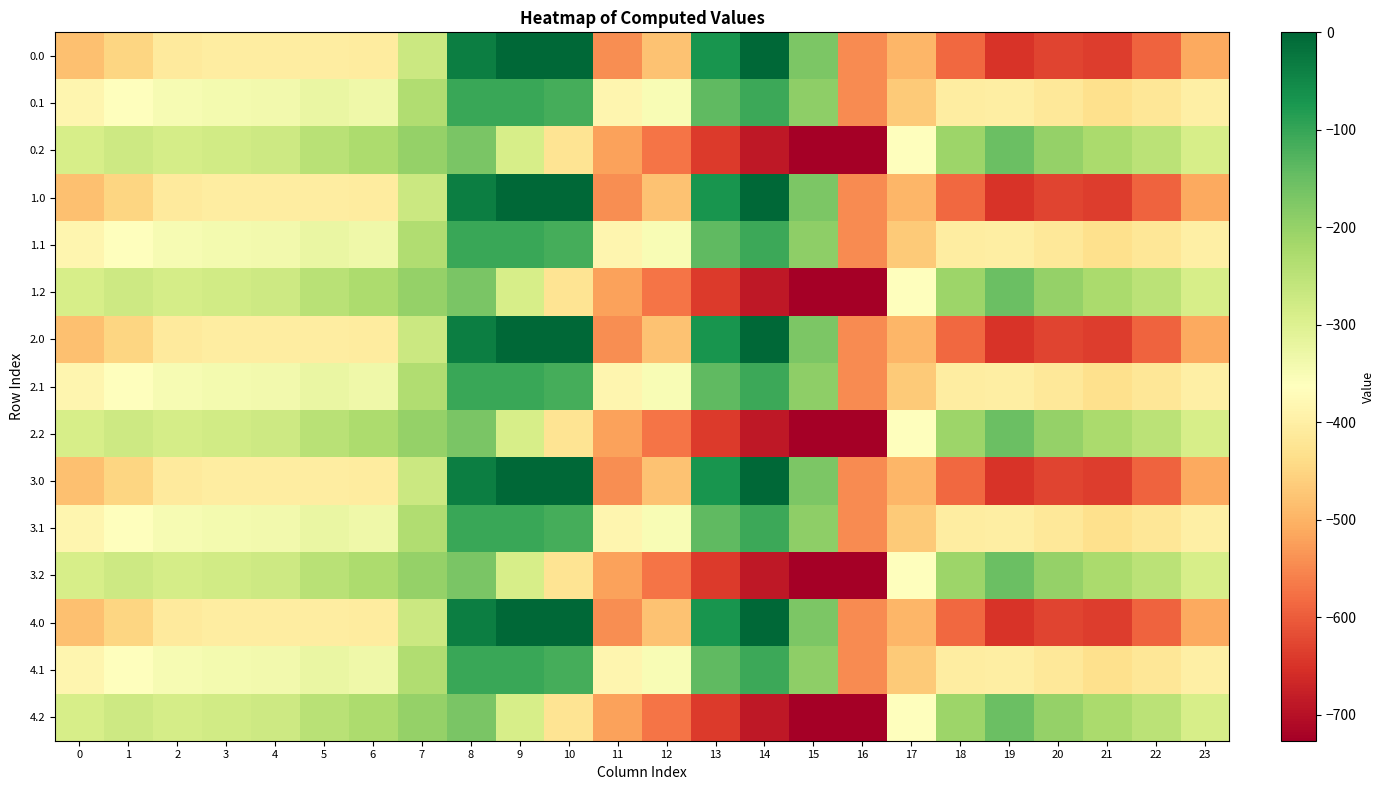

List the series in order of their peak value, highest first.

0.0, 1.0, 2.0, 3.0, 4.0, 0.1, 1.1, 2.1, 3.1, 4.1, 0.2, 1.2, 2.2, 3.2, 4.2